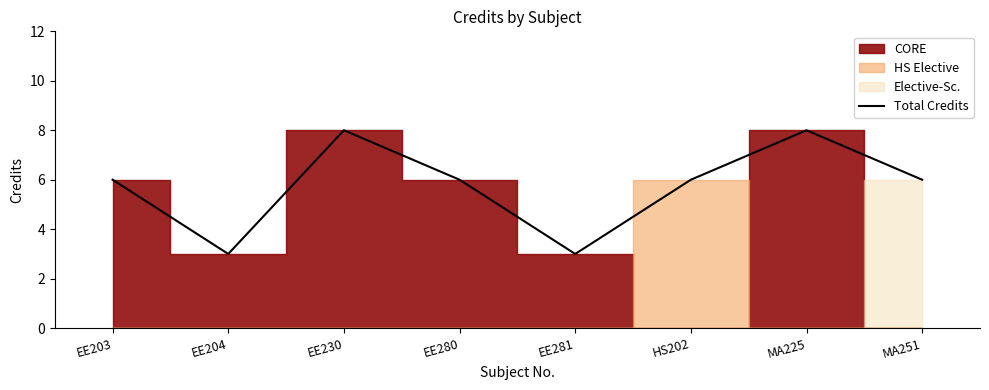

What is the sum of the values at EE203 and EE280?

12